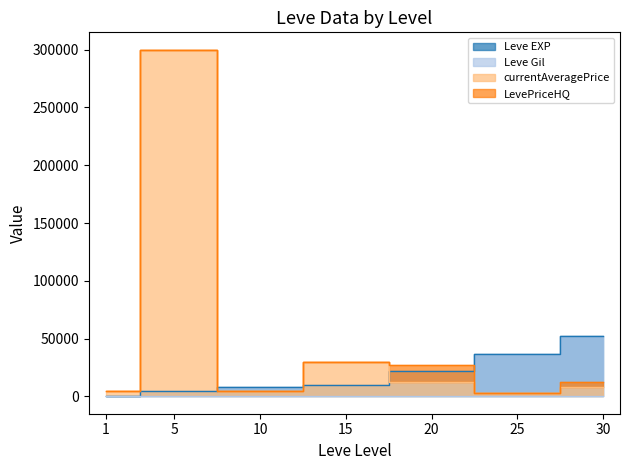

At which label does LevePriceHQ first exceed 12785?

5